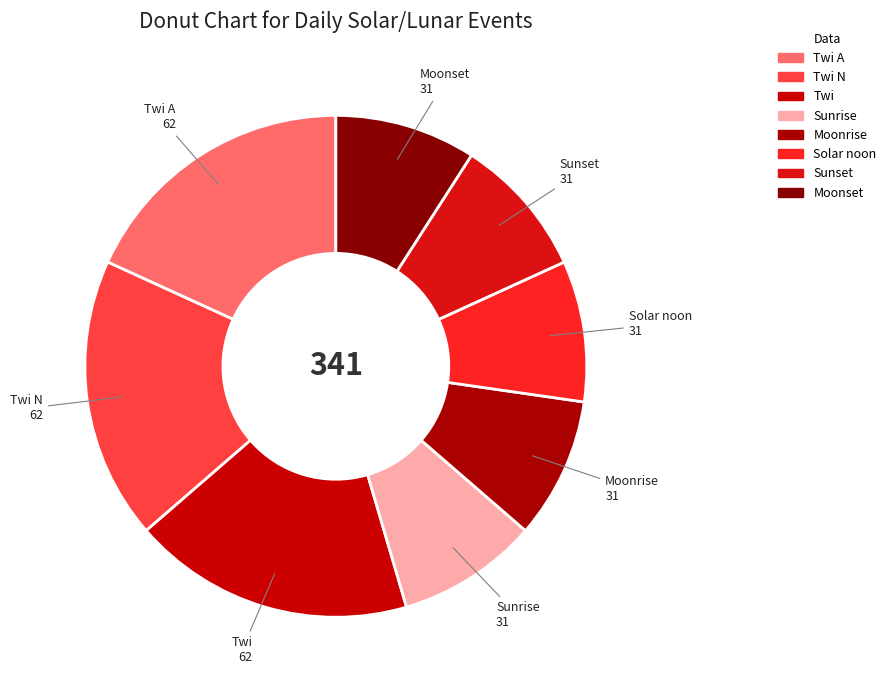

Is there any slice that represents more than half of the pie?

No